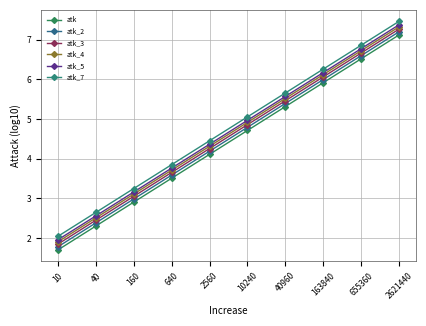

The value of atk_2 at 655360 is 6.6. True or false?

True